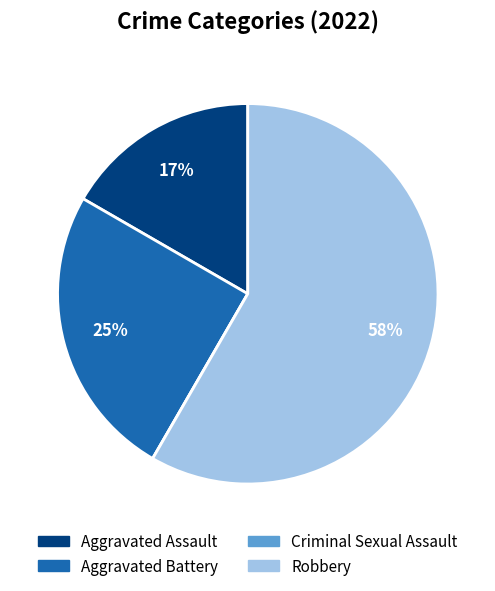

To the nearest percent, what is the difference between the Aggravated Assault and Aggravated Battery slice percentages?

8%